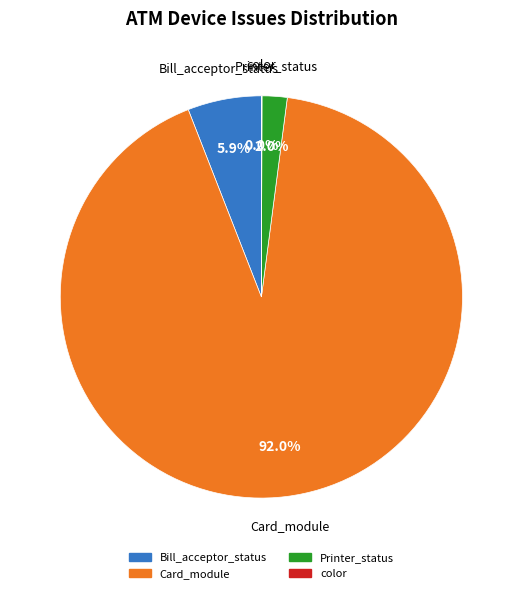

To the nearest percent, what is the difference between the largest and smallest slice percentages?

92%